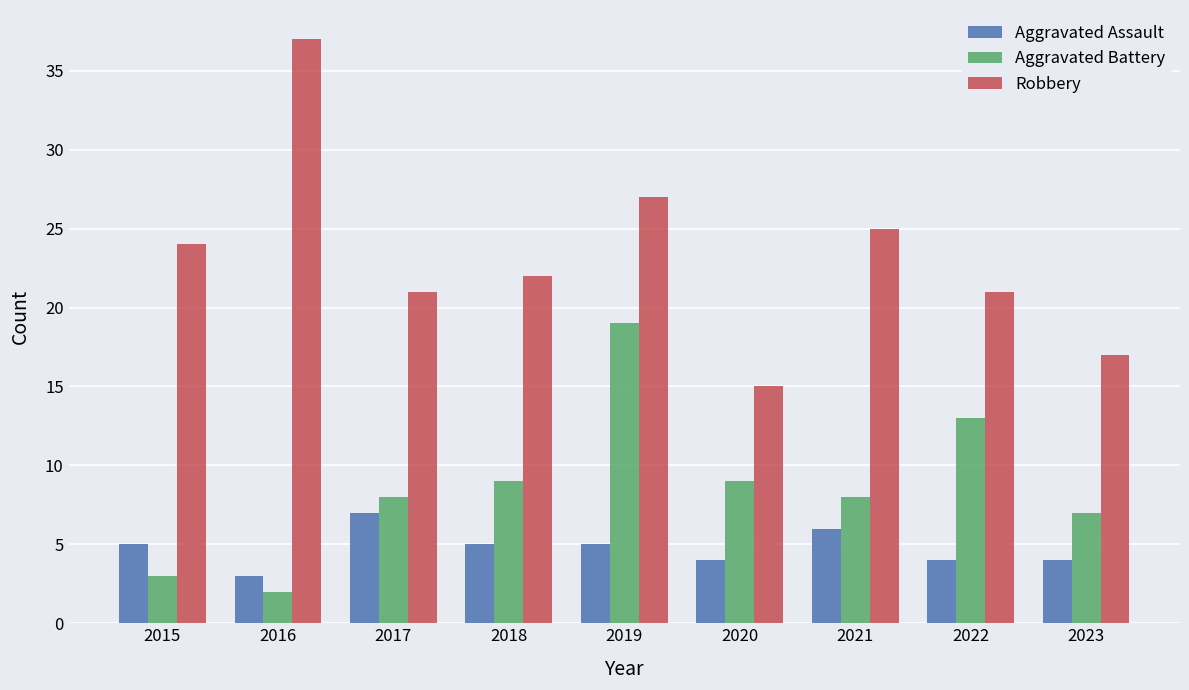

The value of Aggravated Battery at 2019 is 19. True or false?

True